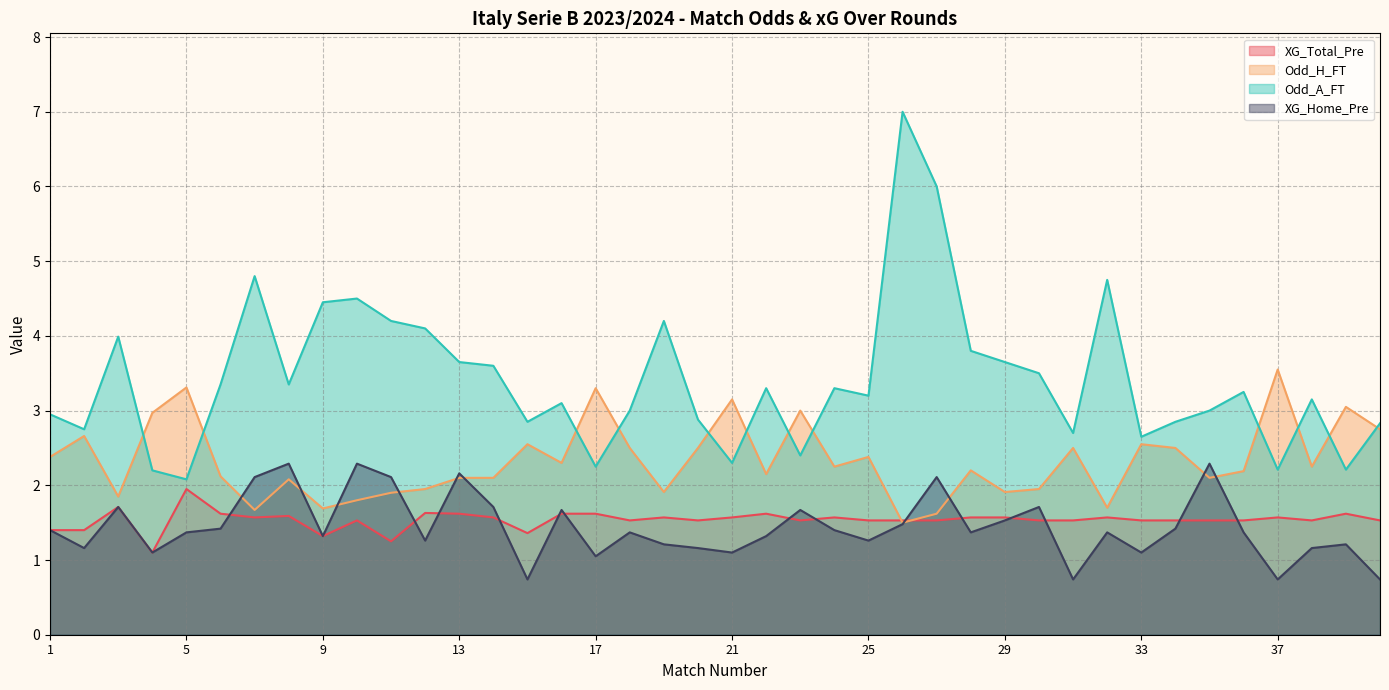

In XG_Home_Pre, how many points are higher than both neighbors (excluding endpoints)?

12